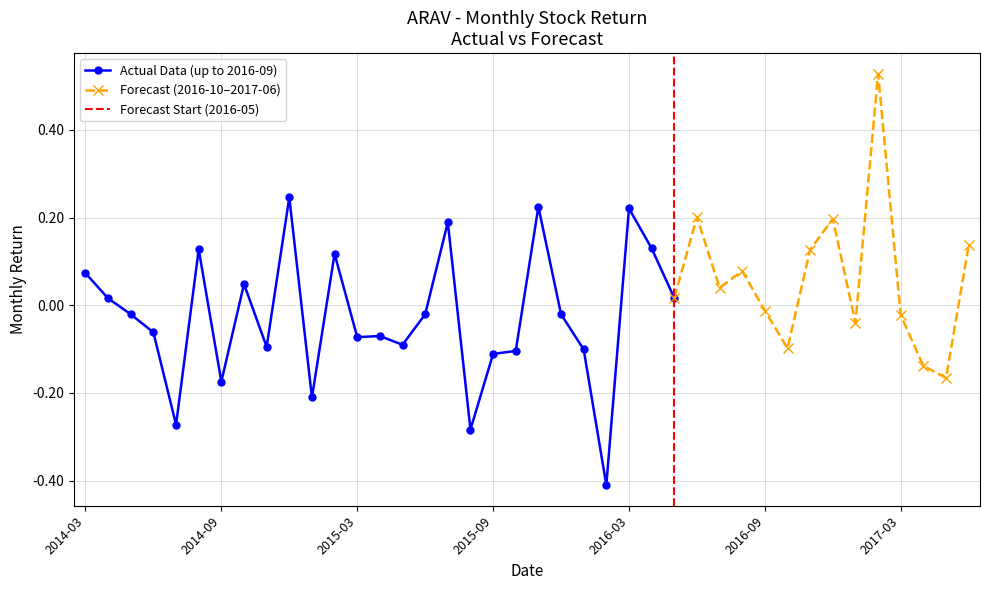

Rank the categories by value from highest to lowest.

2017-02, 2014-12, 2015-11, 2016-03, 2016-06, 2016-12, 2015-07, 2017-06, 2016-04, 2014-08, 2016-11, 2015-02, 2016-08, 2014-03, 2014-10, 2016-07, 2016-05, 2014-04, 2016-09, 2015-12, 2015-06, 2014-05, 2017-03, 2017-01, 2014-06, 2015-04, 2015-03, 2015-05, 2014-11, 2016-10, 2016-01, 2015-10, 2015-09, 2017-04, 2017-05, 2014-09, 2015-01, 2014-07, 2015-08, 2016-02